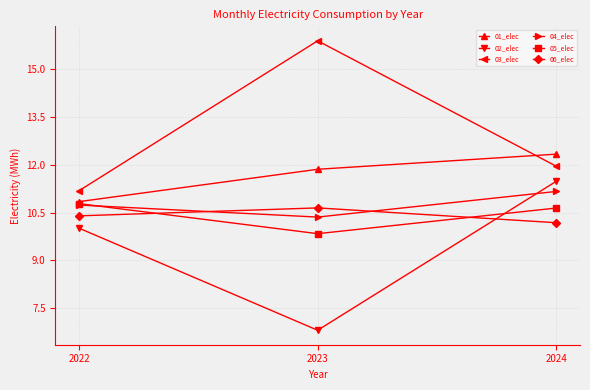

Reading left to right, what are all the values shown in this chart?

01_elec: 10.8	11.9	12.3
02_elec: 10.0	6.8	11.5
03_elec: 11.2	15.9	12.0
04_elec: 10.7	10.4	11.2
05_elec: 10.8	9.8	10.6
06_elec: 10.4	10.6	10.2